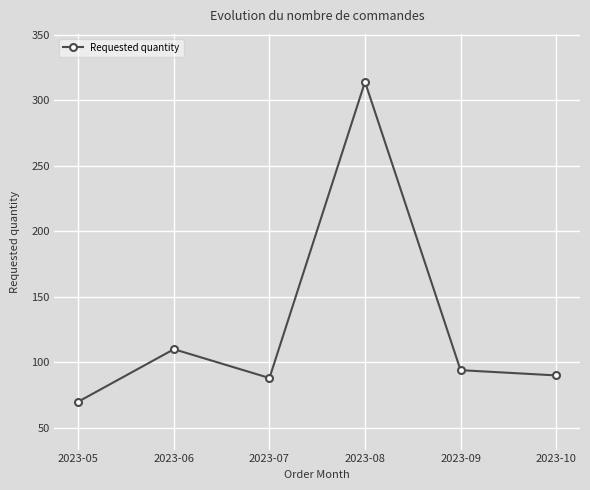

What is the value of the 3rd point from the left?

88